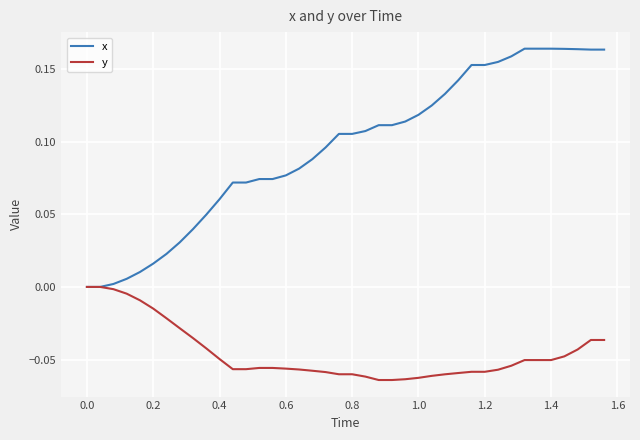

List the series in order of their overall mean, highest first.

x, y